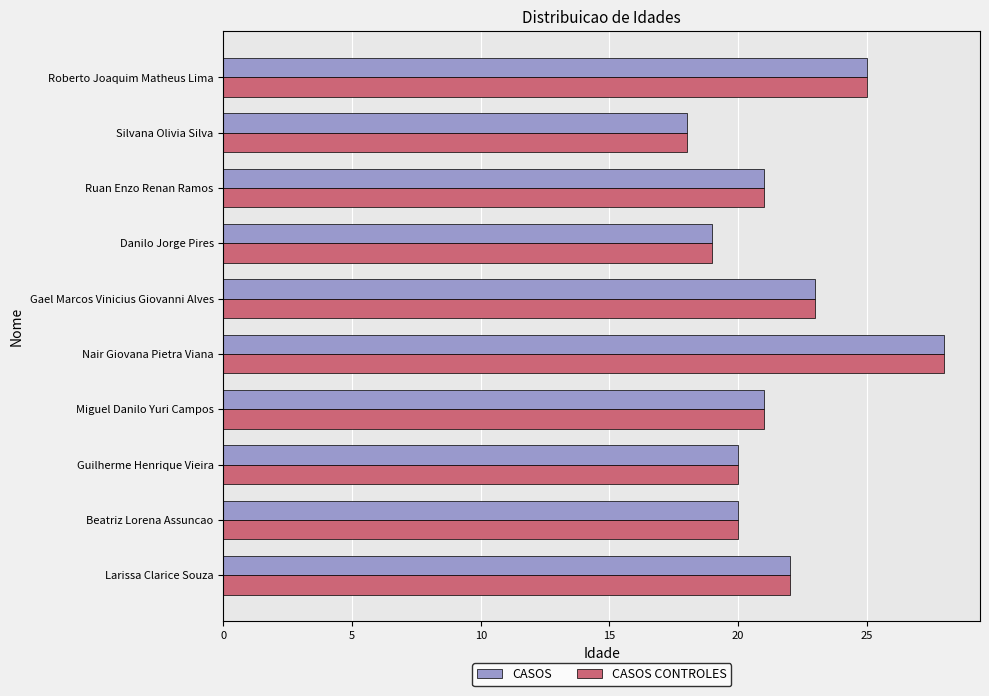

At which category is the sum across all series the highest?

Nair Giovana Pietra Viana